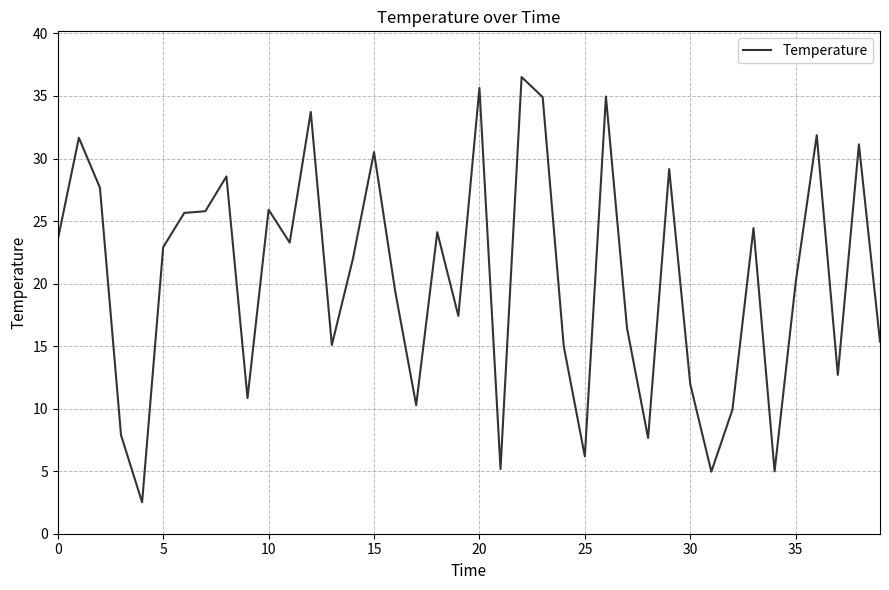

What is the maximum value shown in the chart?

36.5